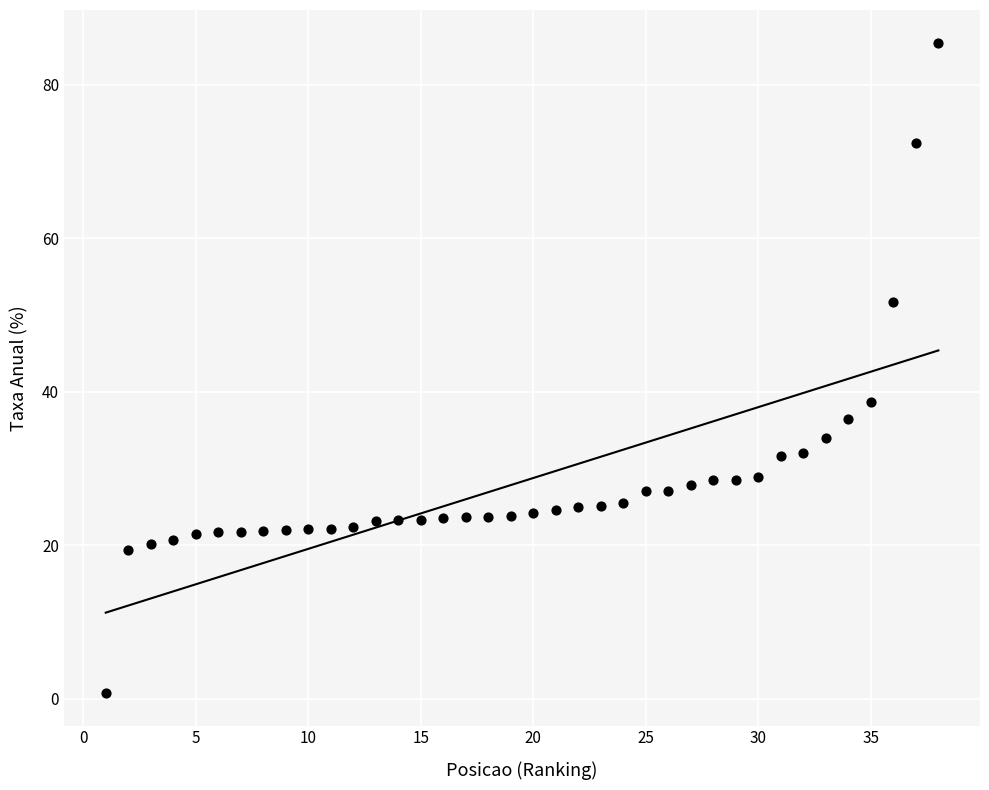

What Y value in the scatter plot is closest to 43?

38.7